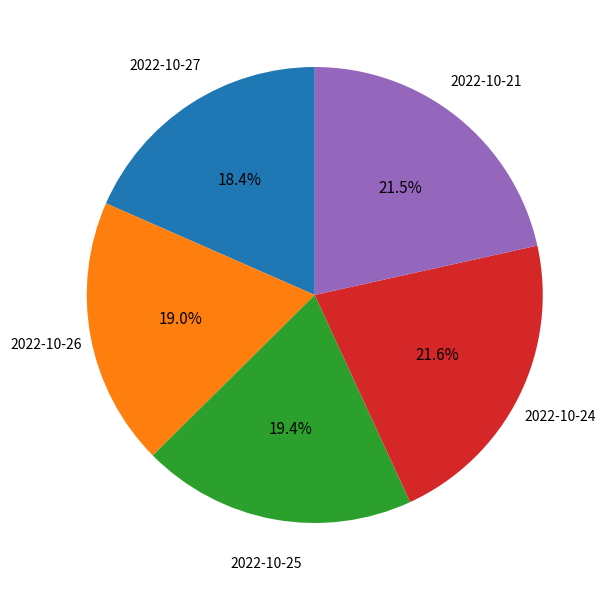

Does any single category account for the majority?

No